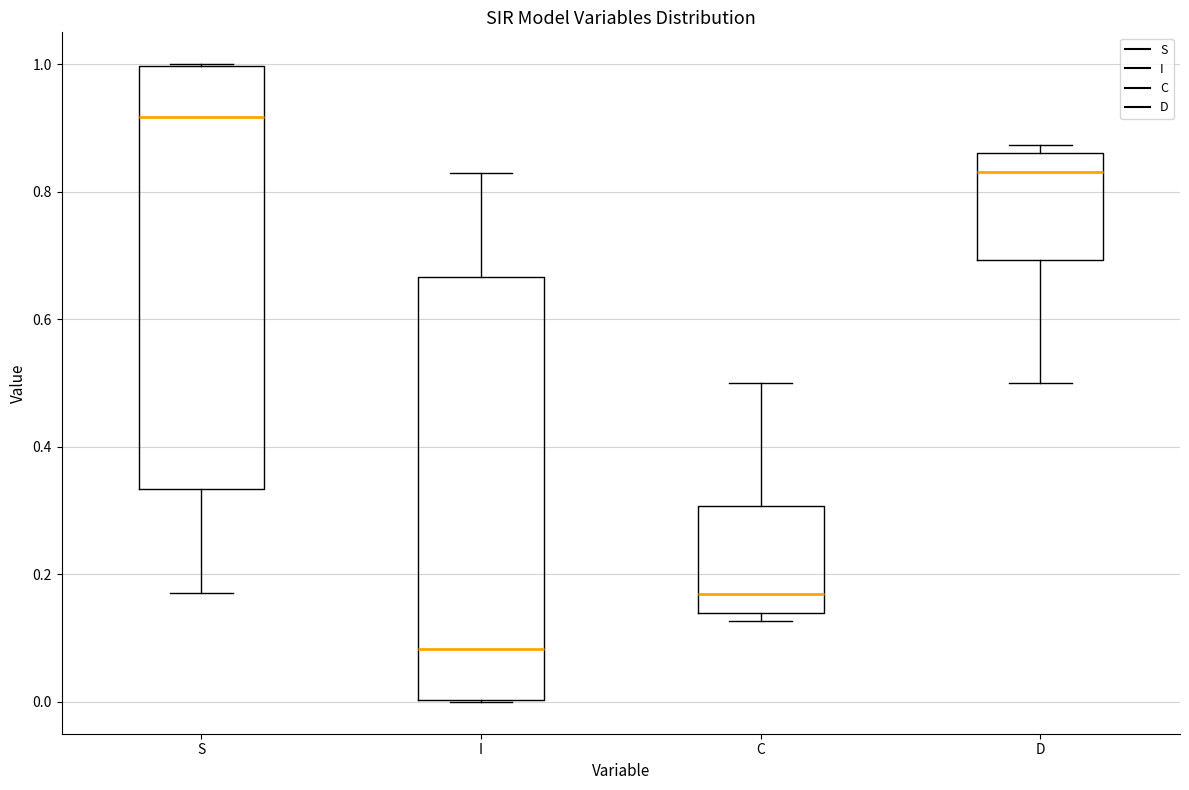

Reading left to right, read every box against the y-axis: the position of its median line, the range the box covers, and the ends of its whiskers. The values are not printed on the chart, so give them approximately, as read against the axis.

S: median 0.92, box 0.34 to 1.00, whiskers 0.18 to 1.00
I: median 0.08, box 0.00 to 0.66, whiskers 0.00 to 0.82
C: median 0.16, box 0.14 to 0.30, whiskers 0.12 to 0.50
D: median 0.84, box 0.70 to 0.86, whiskers 0.50 to 0.88